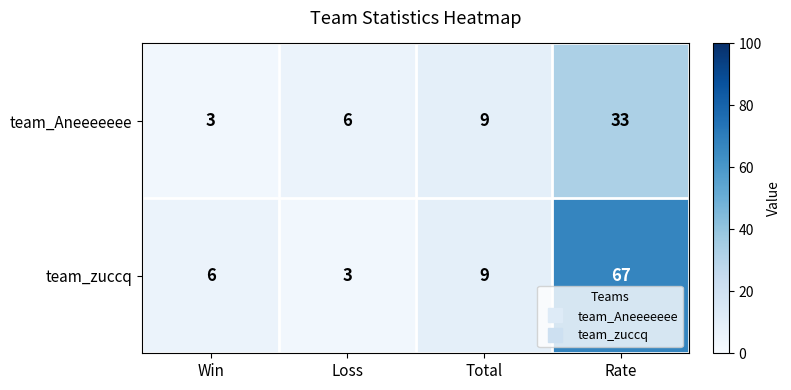

Reading right to left, extract all data points from this chart.

team_Aneeeeeee: Rate=33	Total=9	Loss=6	Win=3
team_zuccq: Rate=67	Total=9	Loss=3	Win=6